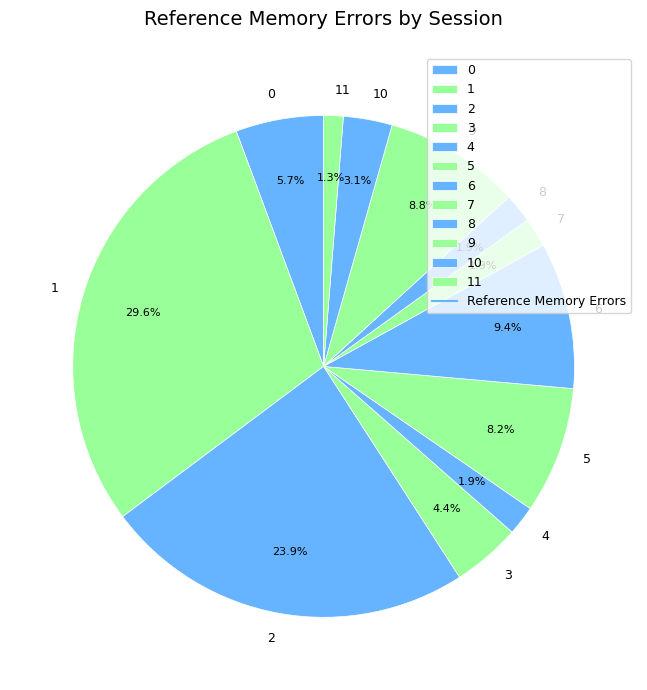

What is the largest slice in the pie chart?

1